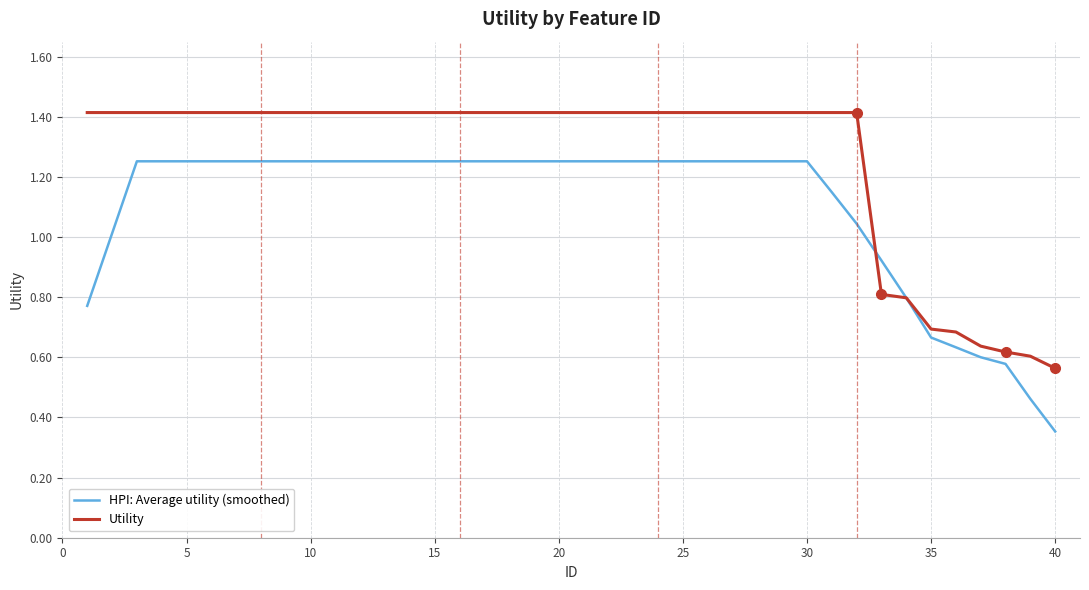

What is the greatest value displayed?

1.4